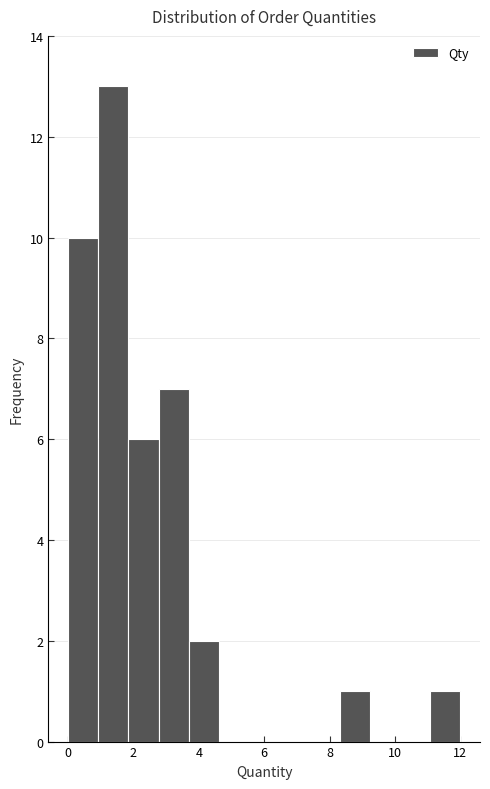

Reading left to right, list every bar in this chart as the range it spans on the x-axis followed by its height. Neither the bar edges nor the heights are printed on the chart, so give them approximately, as read against the axes.

0.0 to 1.0: 10
1.0 to 1.8: 13
1.8 to 2.8: 6
2.8 to 3.6: 7
3.6 to 4.6: 2
4.6 to 5.6: 0
5.6 to 6.4: 0
6.4 to 7.4: 0
7.4 to 8.4: 0
8.4 to 9.2: 1
9.2 to 10.2: 0
10.2 to 11.0: 0
11.0 to 12.0: 1